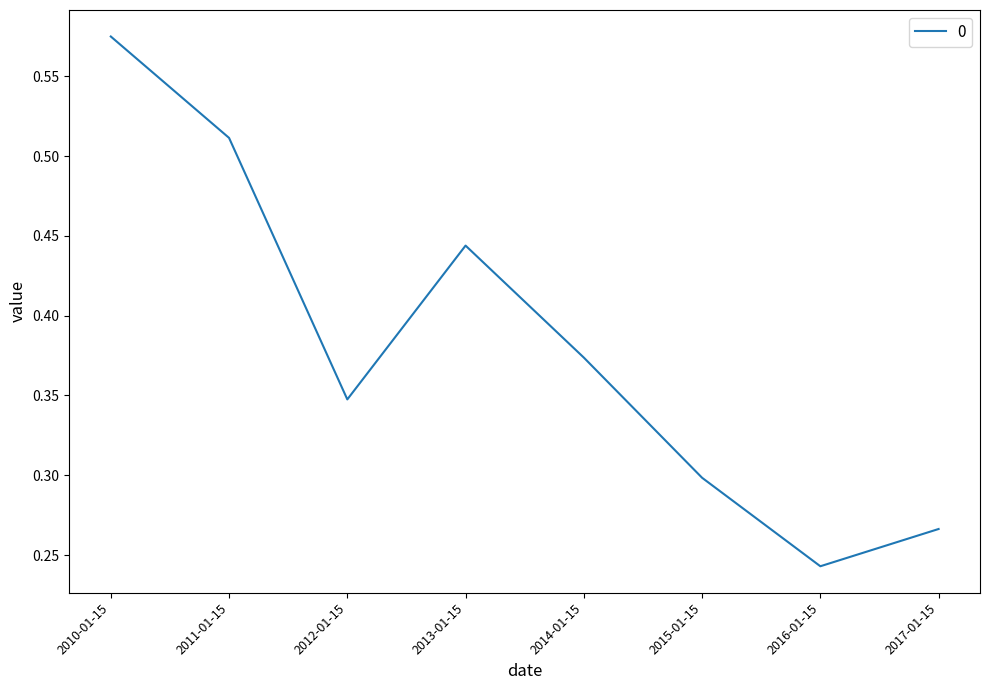

Count the number of data series in this chart.

1